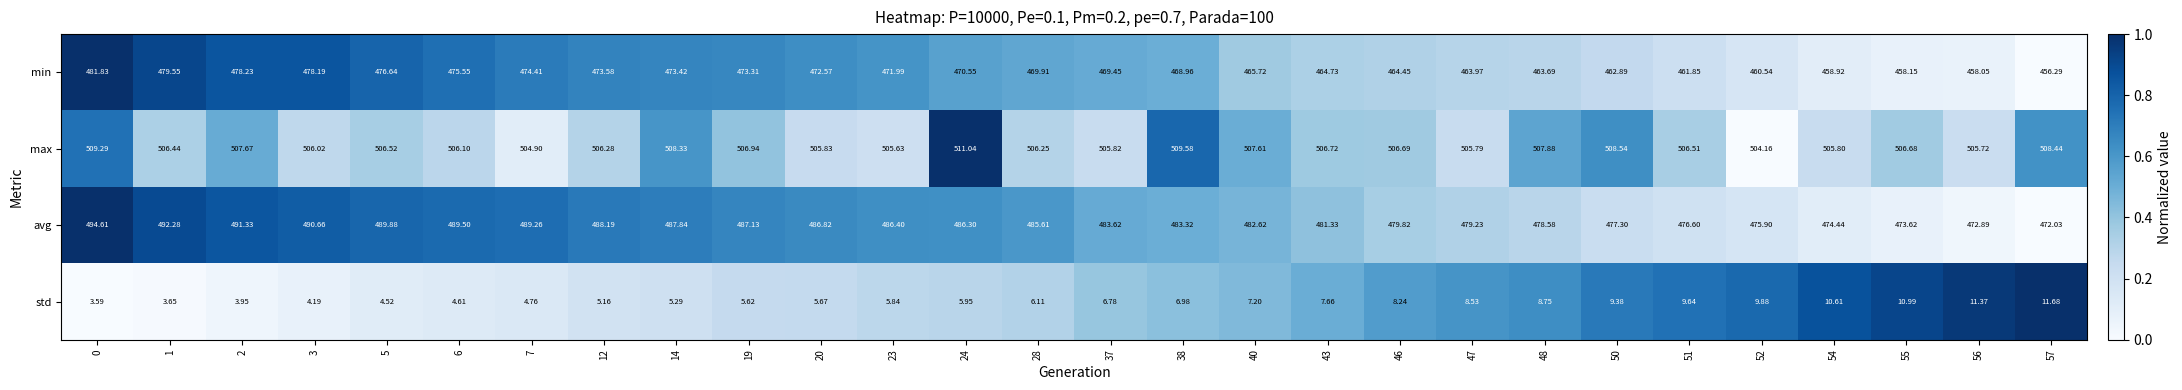

Rank the series at 57 from lowest to highest value.

std, min, avg, max